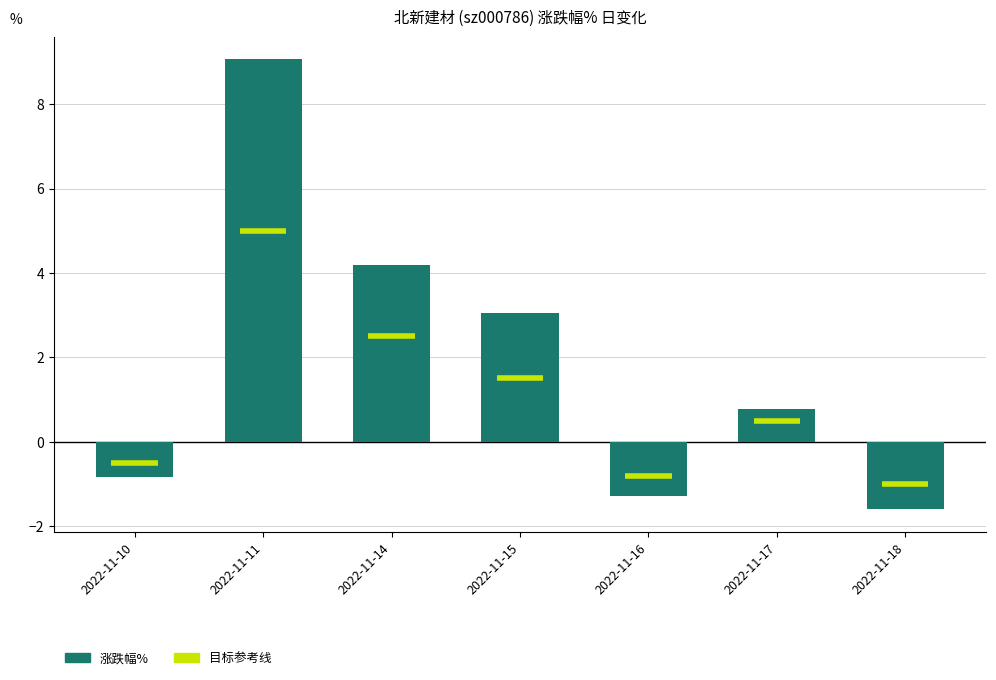

Which has a higher value, 2022-11-10 or 2022-11-11?

2022-11-11